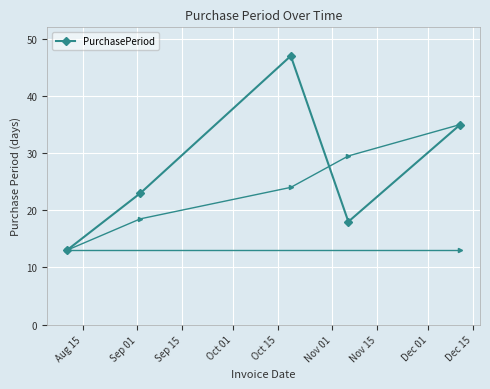

What is the value of the PurchasePeriod point at the 3rd from the left?

47